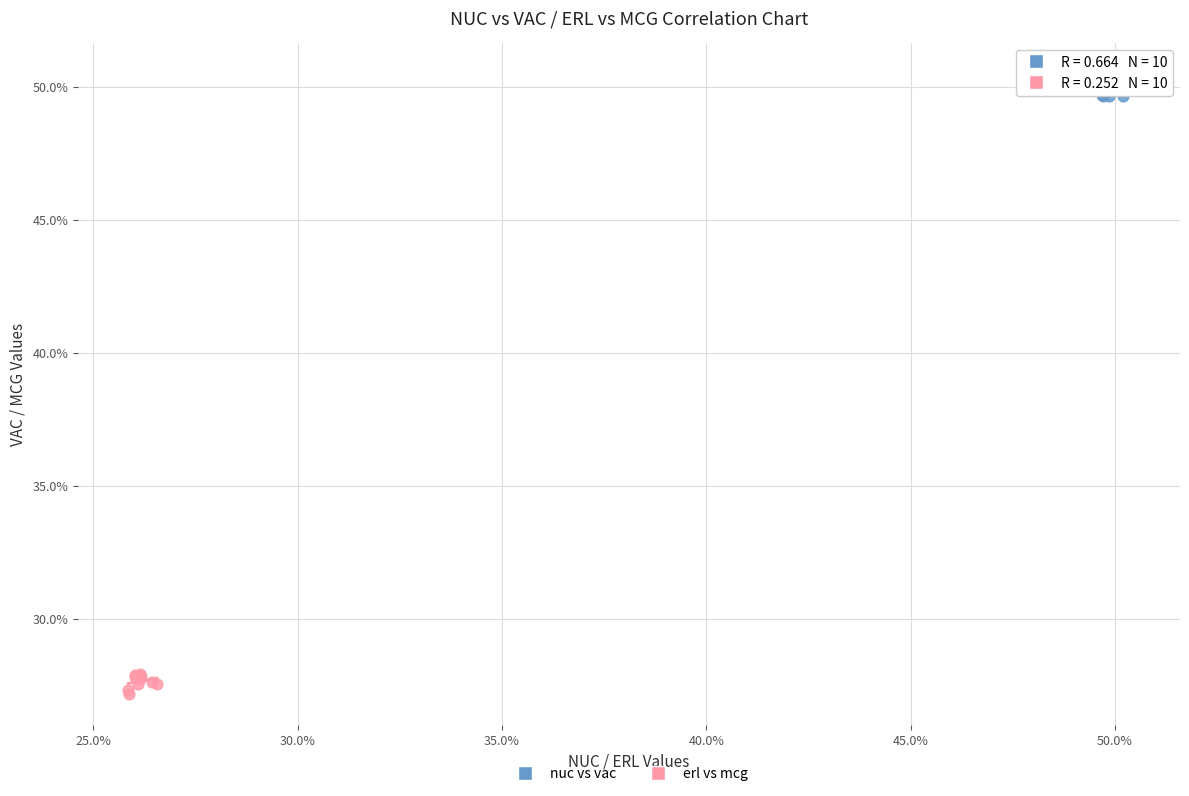

What are all the series names shown in the legend?

nuc vs vac, erl vs mcg